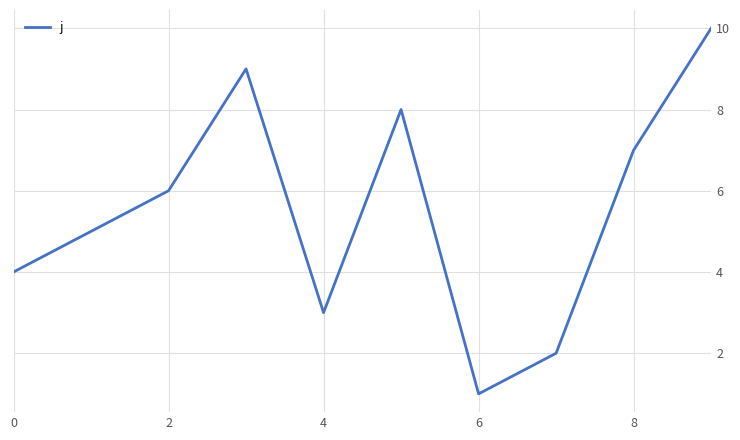

What is the difference between the maximum and minimum values?

9